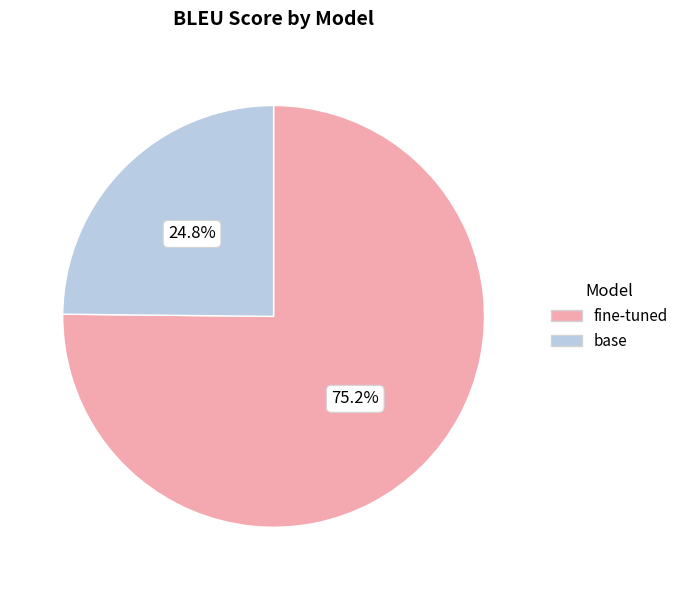

Combined, what portion of the pie is base and fine-tuned?

100.0%